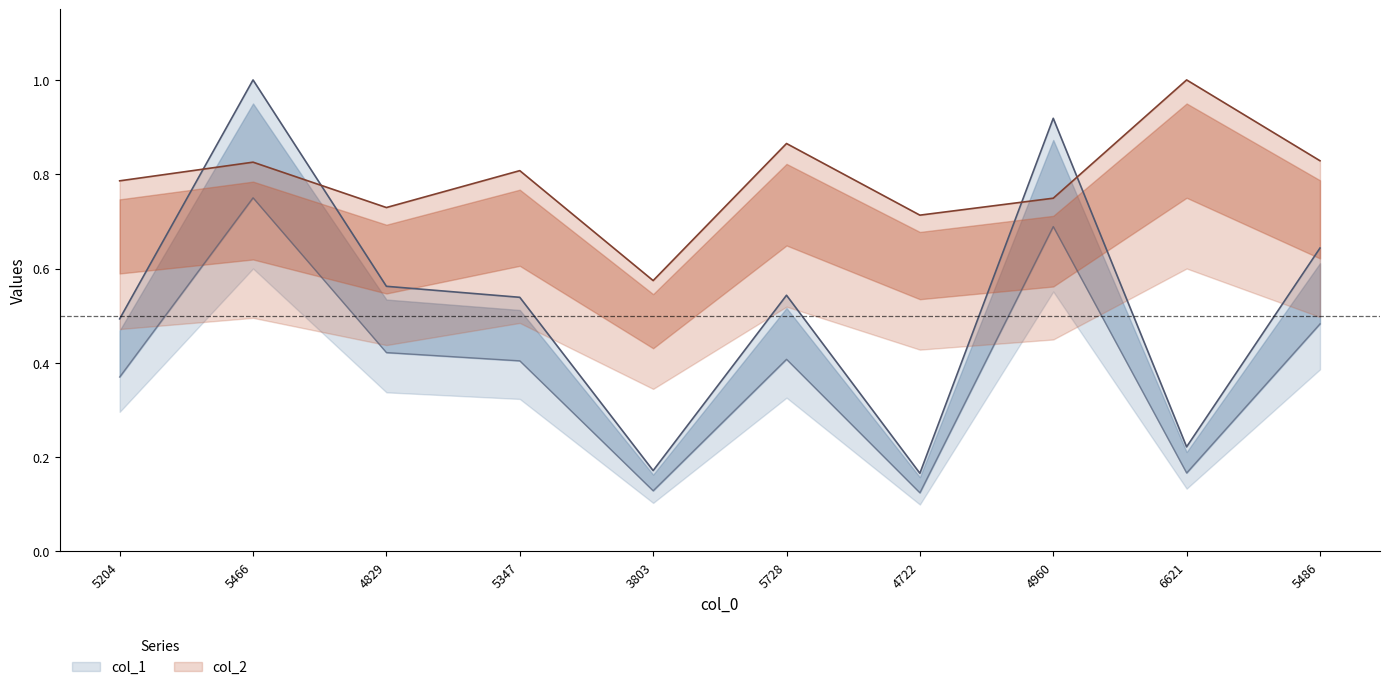

The col_1 series shows 0.2 at 4829. True or false?

False